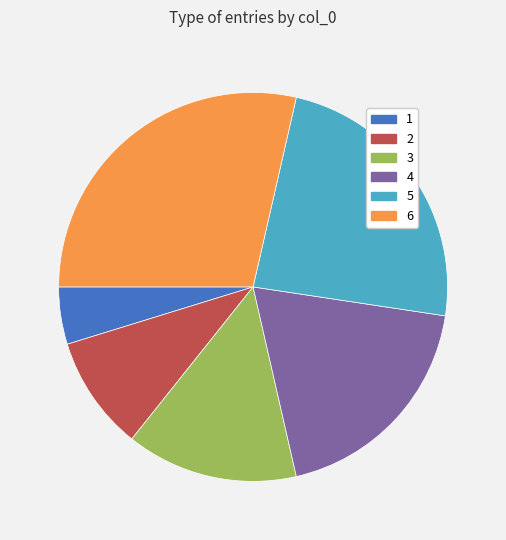

True or false: 4 accounts for 19% of the total.

True